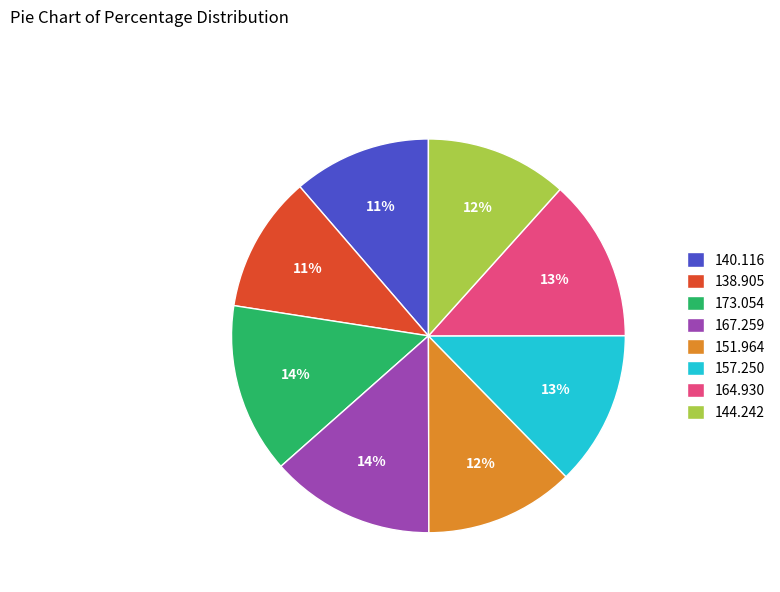

The 164.930 slice represents 26% of the pie. True or false?

False